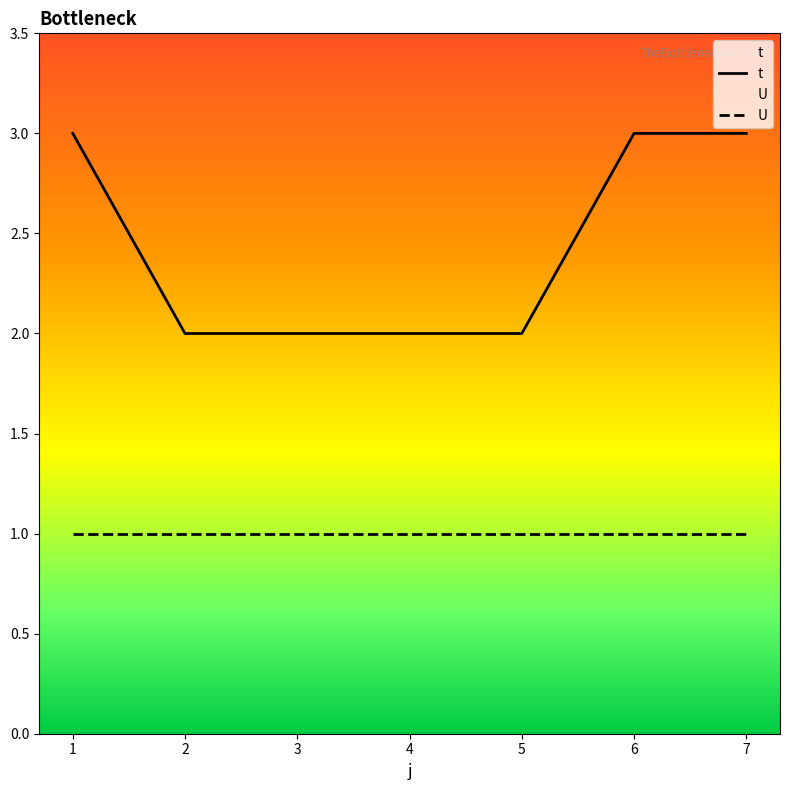

At which label is the value closest to 2?

2